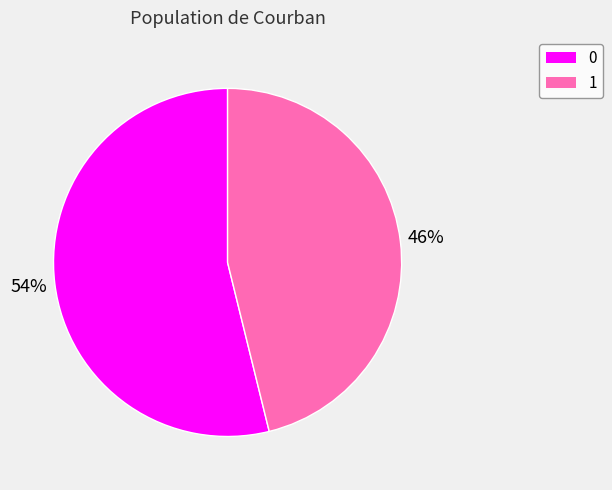

To the nearest percent, what is the difference between the 1 and 0 slice percentages?

8%